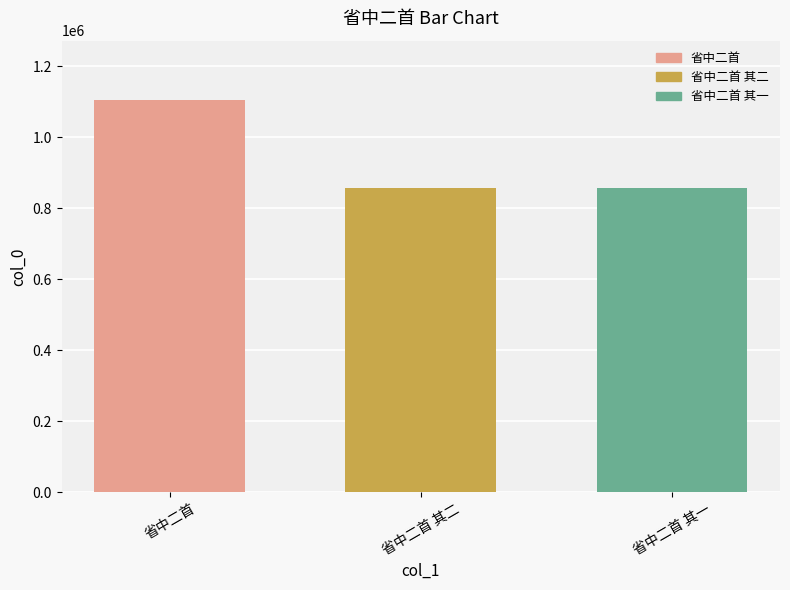

True or false: the data shows 466504 at 省中二首 其二.

False